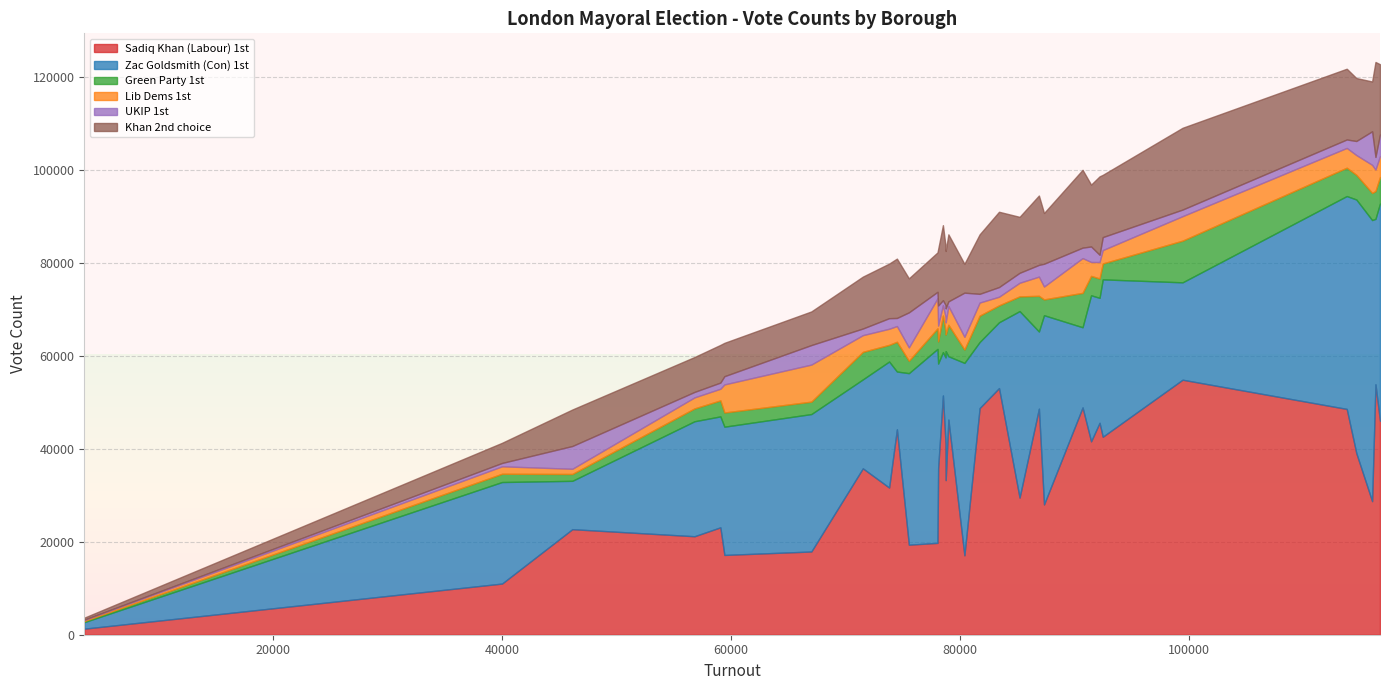

Is the value of Sadiq Khan (Labour) 1st at Bexley greater than the value of Khan 2nd choice at Westminster?

Yes